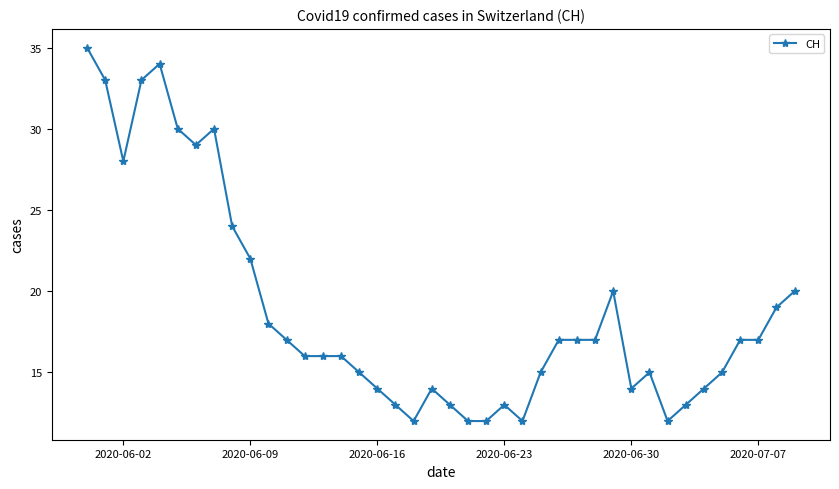

How many categories are shown in the chart?

40